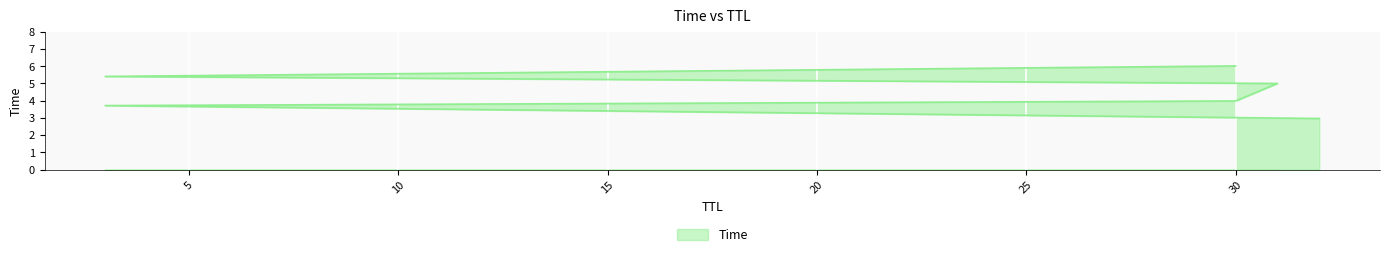

How many data points are less than 4?

3